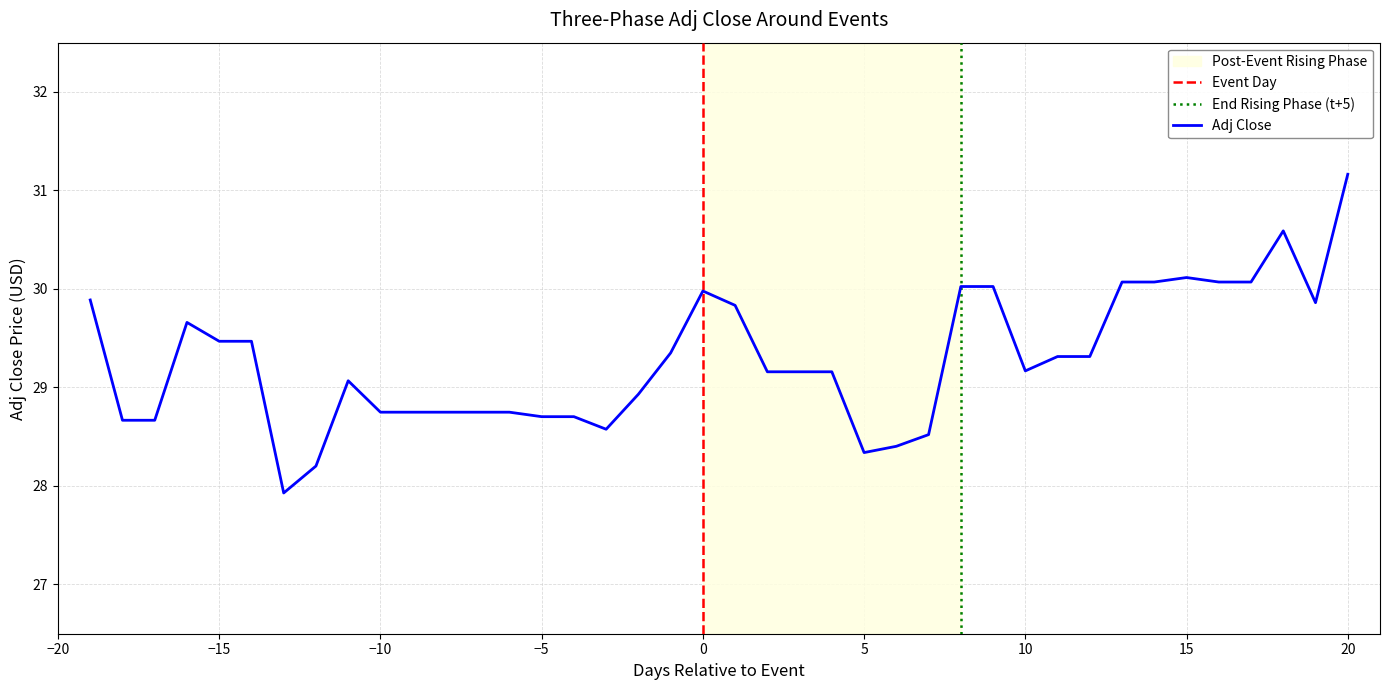

The Adj Close series shows 38.7 at 10. True or false?

False